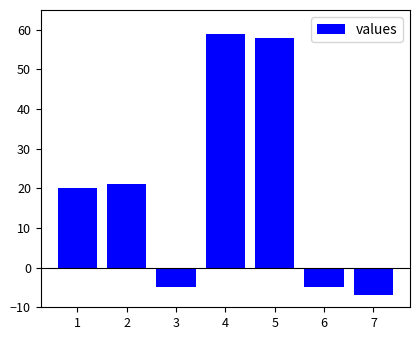

The chart shows a value of 20 at 1. True or false?

True